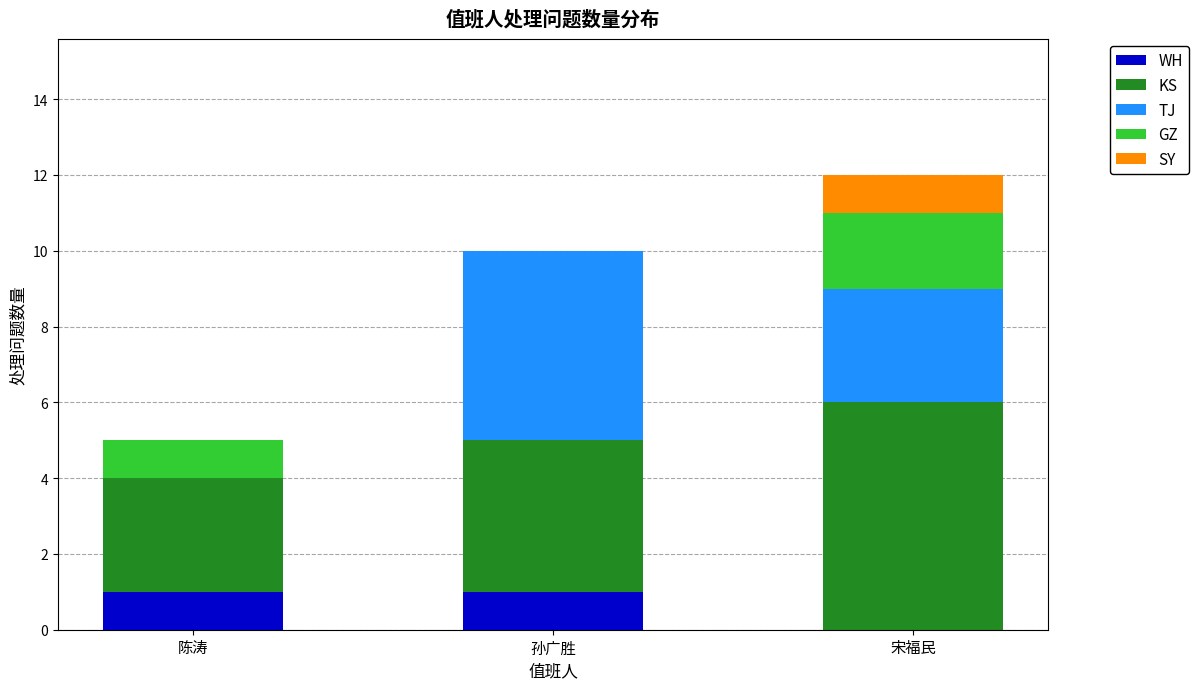

Reading right to left, list the values for the WH series.

宋福民=0	孙广胜=1	陈涛=1